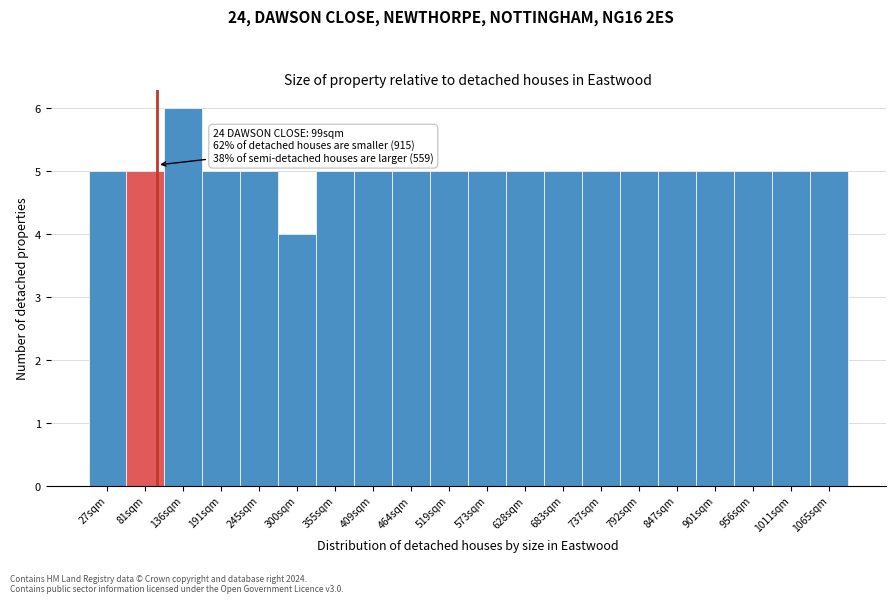

Over which range of the x-axis is the bar tallest?

110 to 160